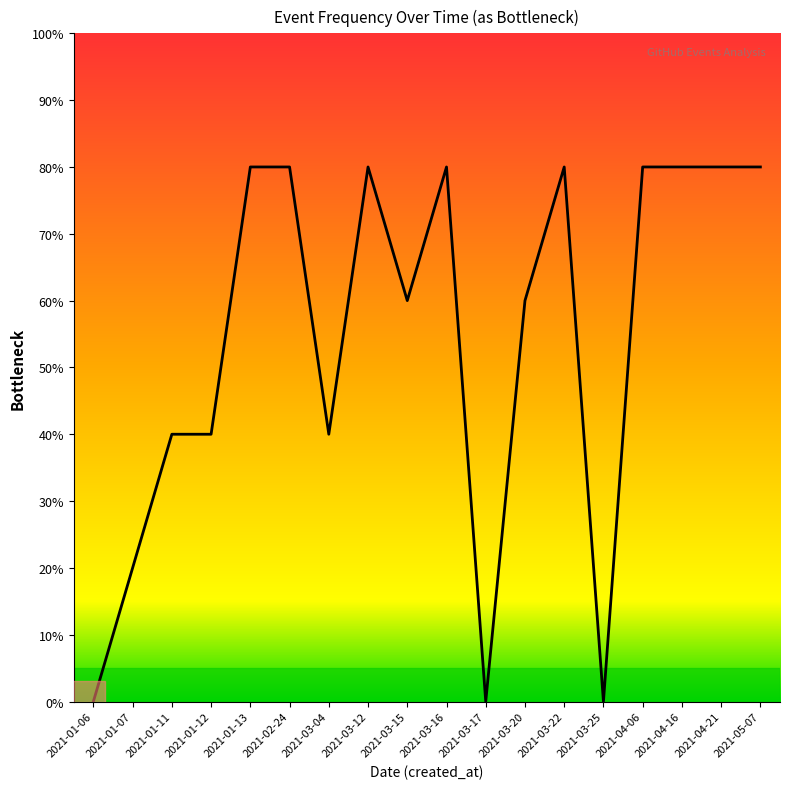

What is the average value?

54